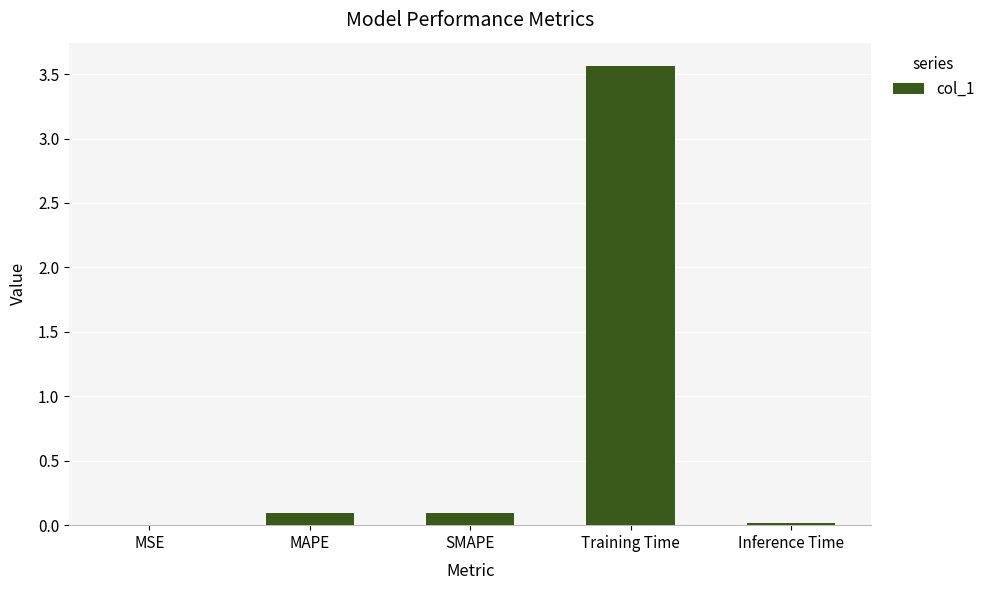

True or false: the data shows 0.1 at MAPE.

True